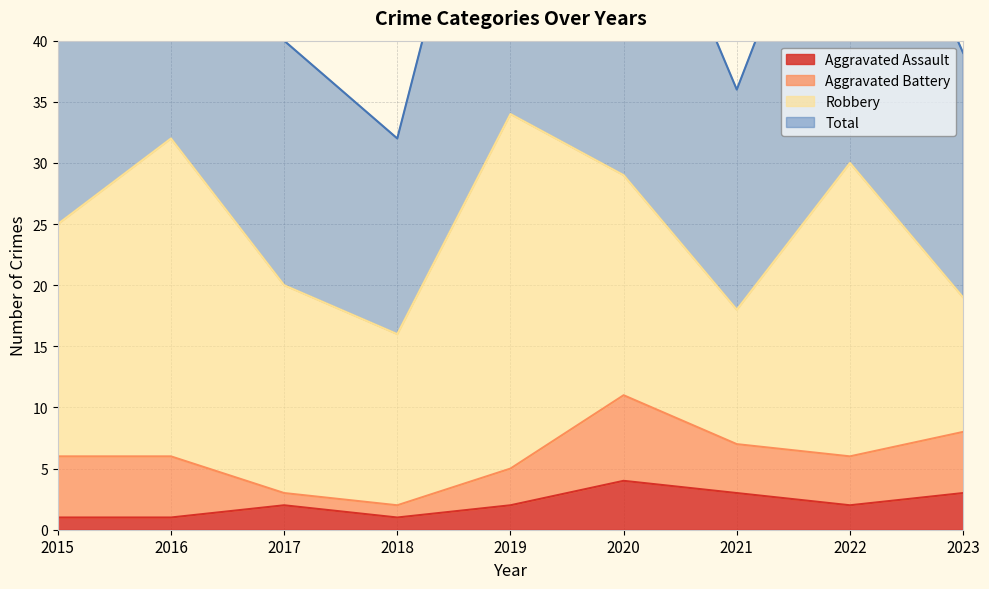

What is the difference between the maximum and minimum values in the Aggravated Assault series?

3